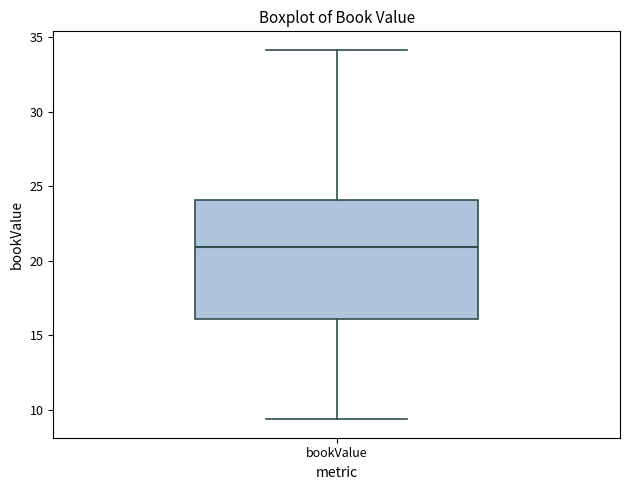

Read this box plot against the y-axis: the position of the median line, the range covered by the box, and the ends of both whiskers. The values are not printed on the chart, so give them approximately, as read against the axis.

median 21.0, box 16.0 to 24.0, whiskers 9.5 to 34.0